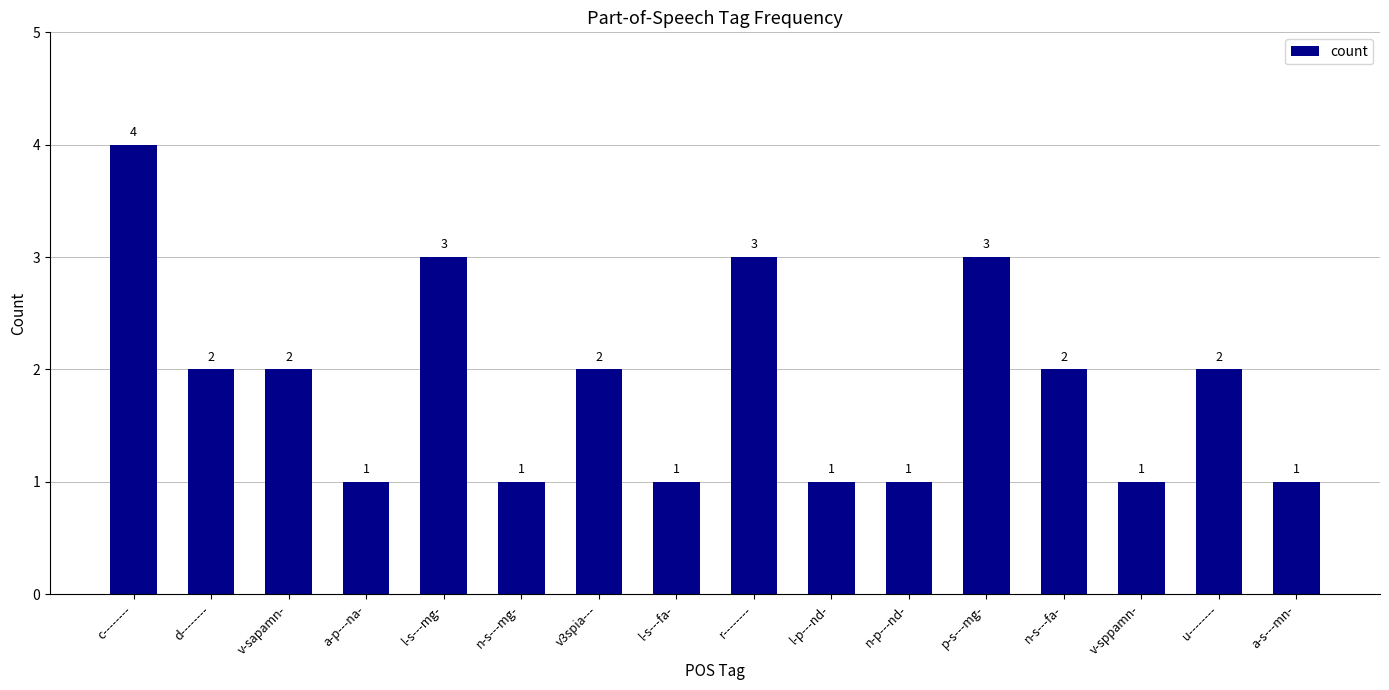

What is the label of the 4th bar from the right?

n-s---fa-